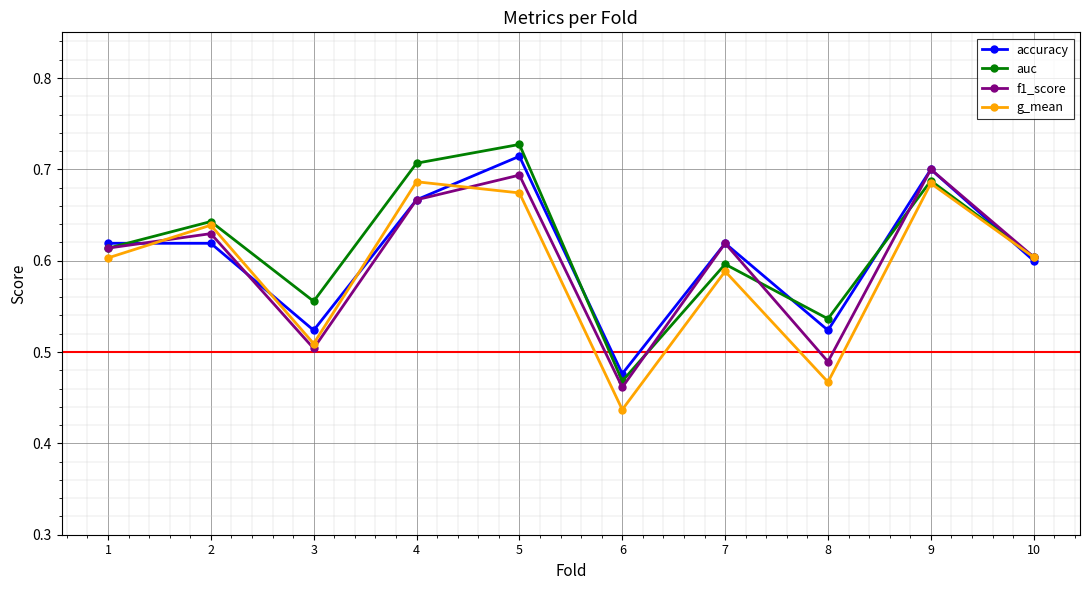

Which label corresponds to the largest value in the chart?

5